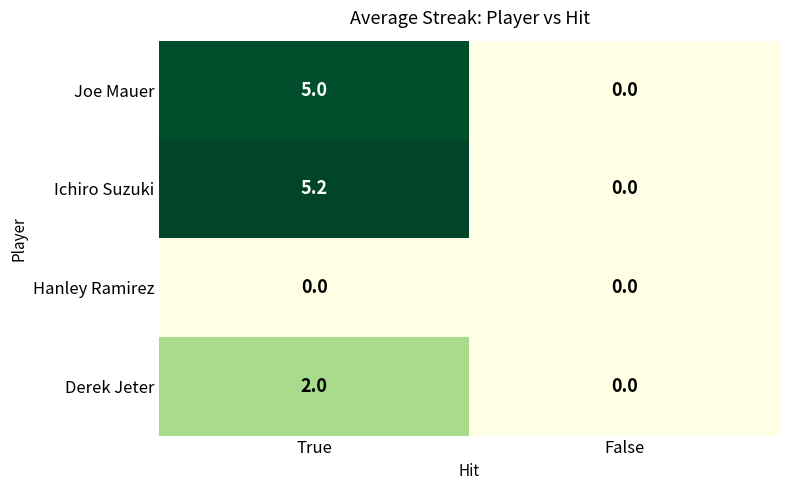

Reading right to left, extract all data points from this chart.

Joe Mauer: False=0.0	True=5.0
Ichiro Suzuki: False=0.0	True=5.2
Hanley Ramirez: False=0.0	True=0.0
Derek Jeter: False=0.0	True=2.0